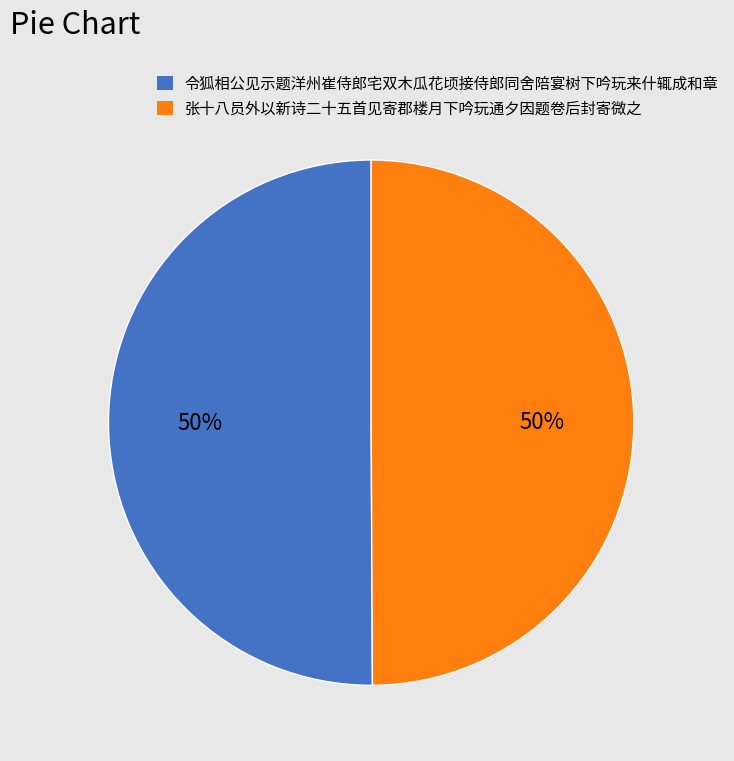

Do 令狐相公见示题洋州崔侍郎宅双木瓜花顷接侍郎同舍陪宴树下吟玩来什辄成和章 and 张十八员外以新诗二十五首见寄郡楼月下吟玩通夕因题卷后封寄微之 together represent more than half of the pie?

Yes